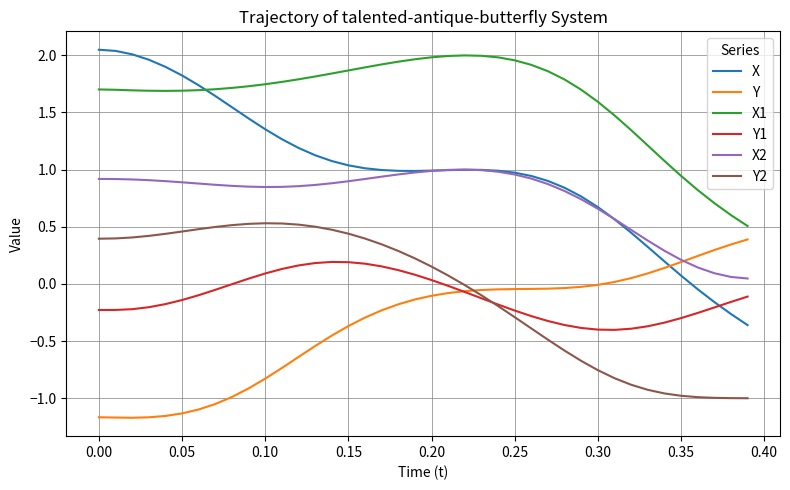

Which series has the largest total across all categories?

X1